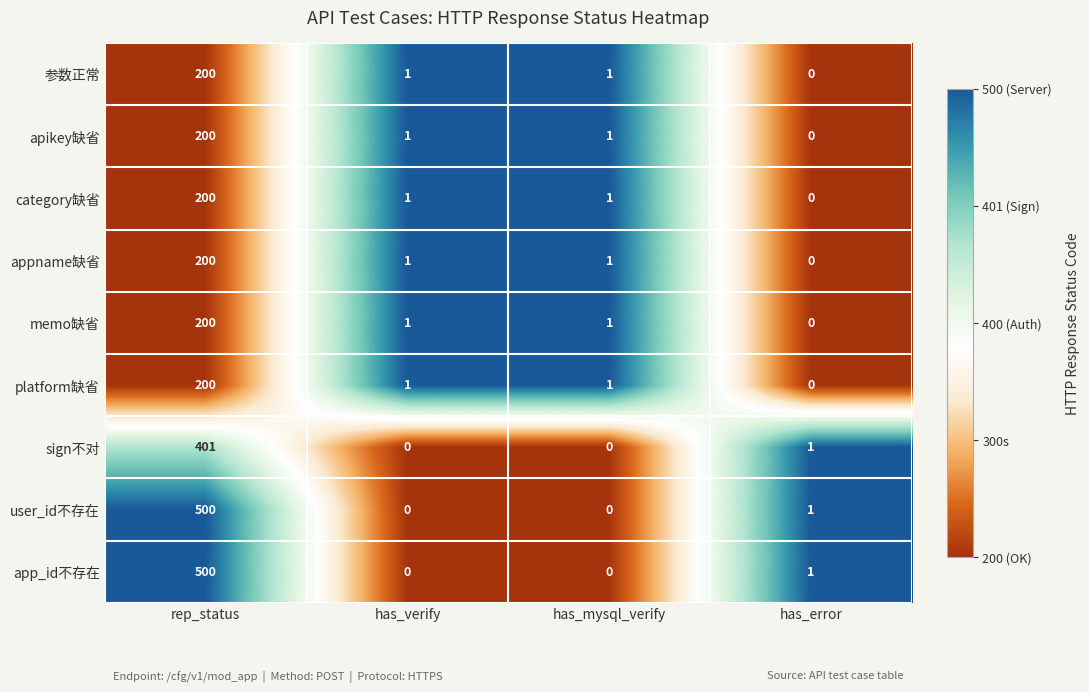

At which label does sign不对 first exceed 1?

rep_status